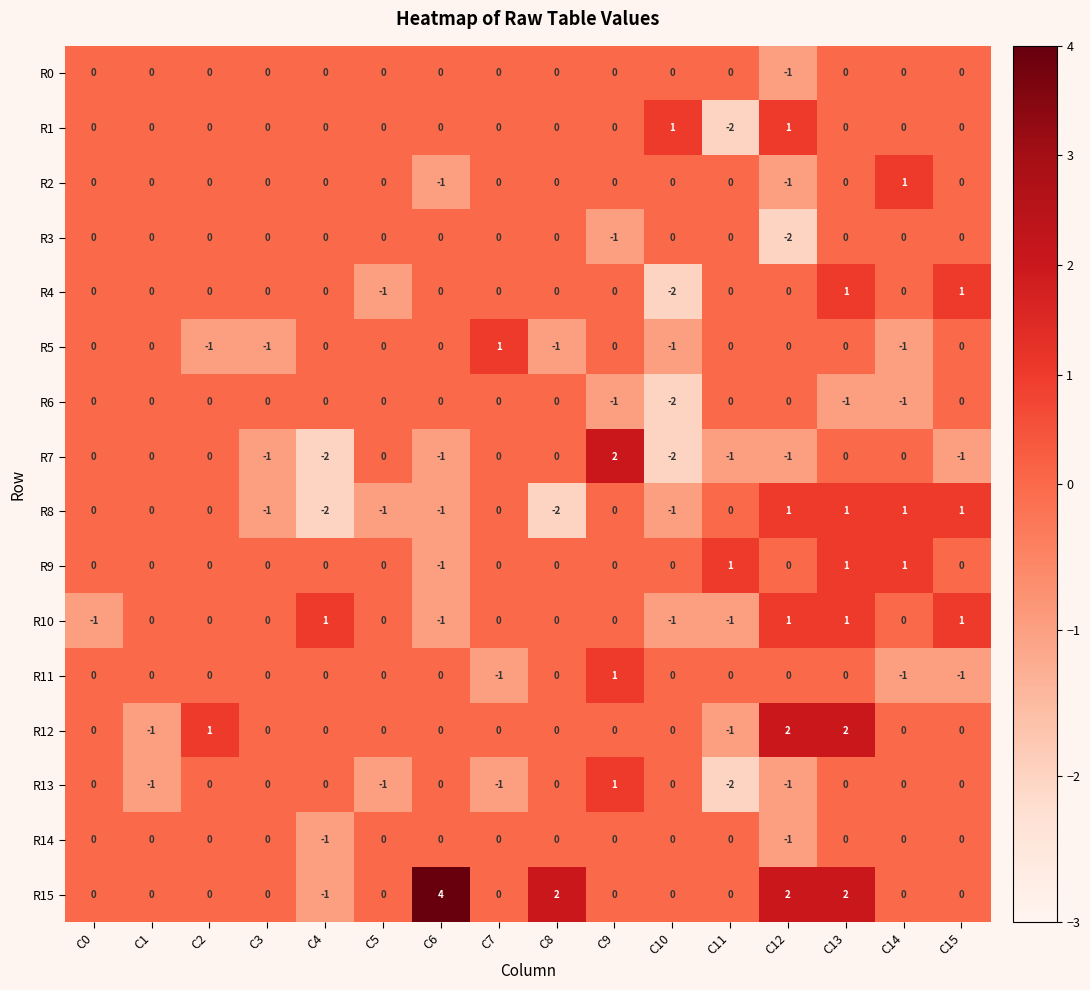

Which series has the widest spread of values?

R15